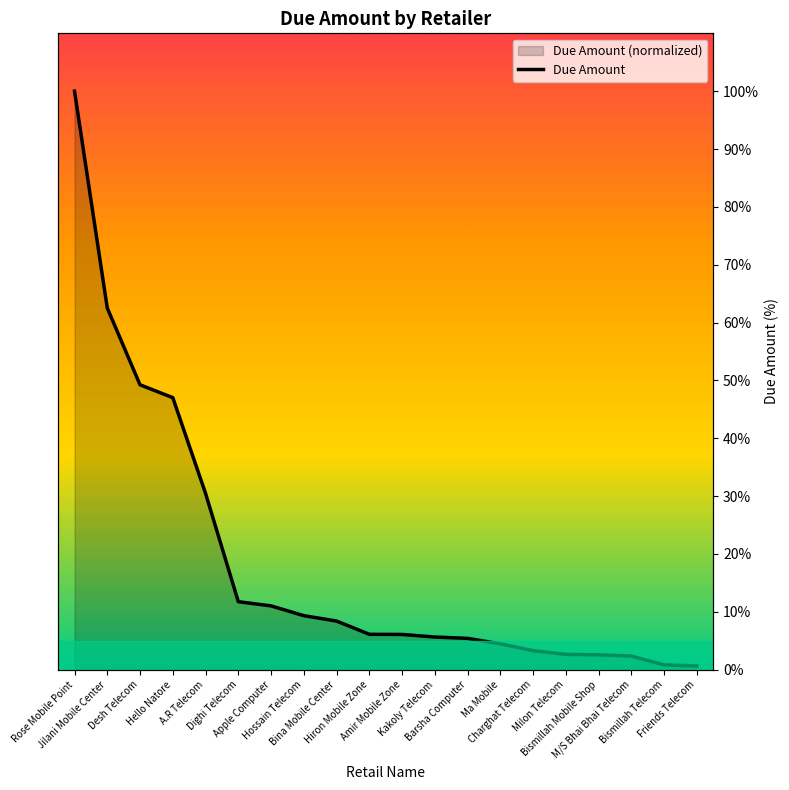

True or false: the data shows 2.4 at M/S Bhai Bhai Telecom.

True